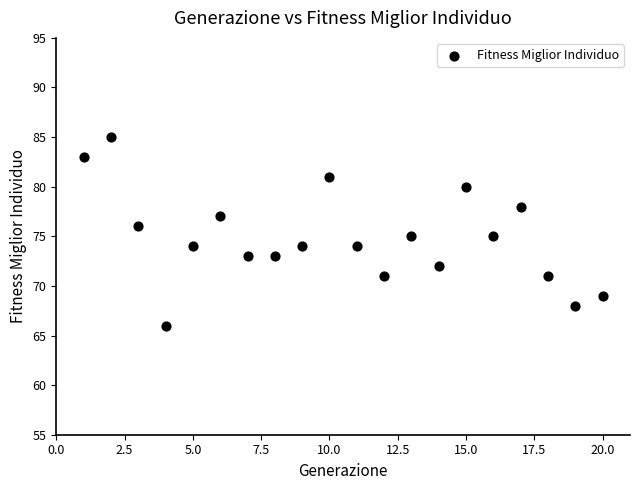

What is the range of Y values (max minus min)?

19